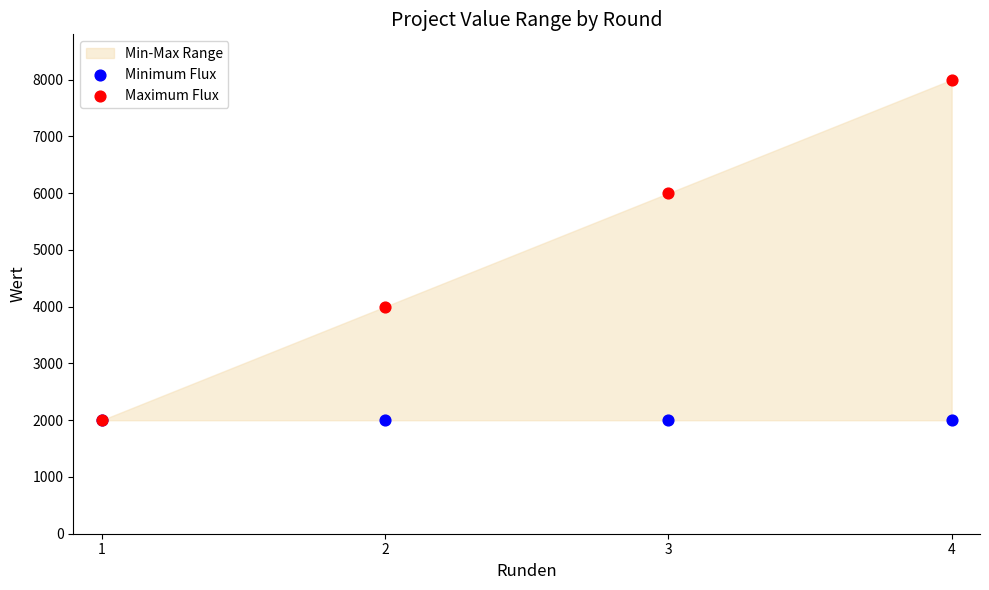

Which series reaches the minimum Y coordinate?

Minimum Flux